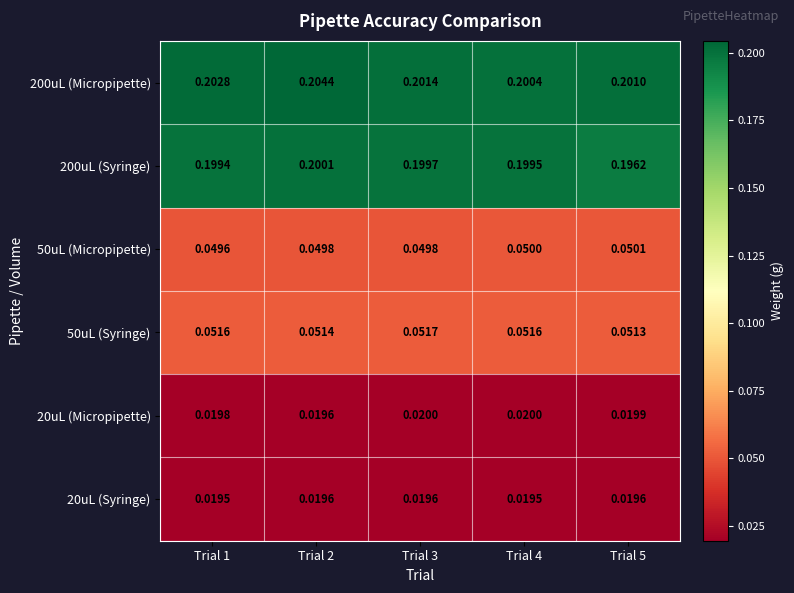

What is the total value across all series at Trial 3?

0.5